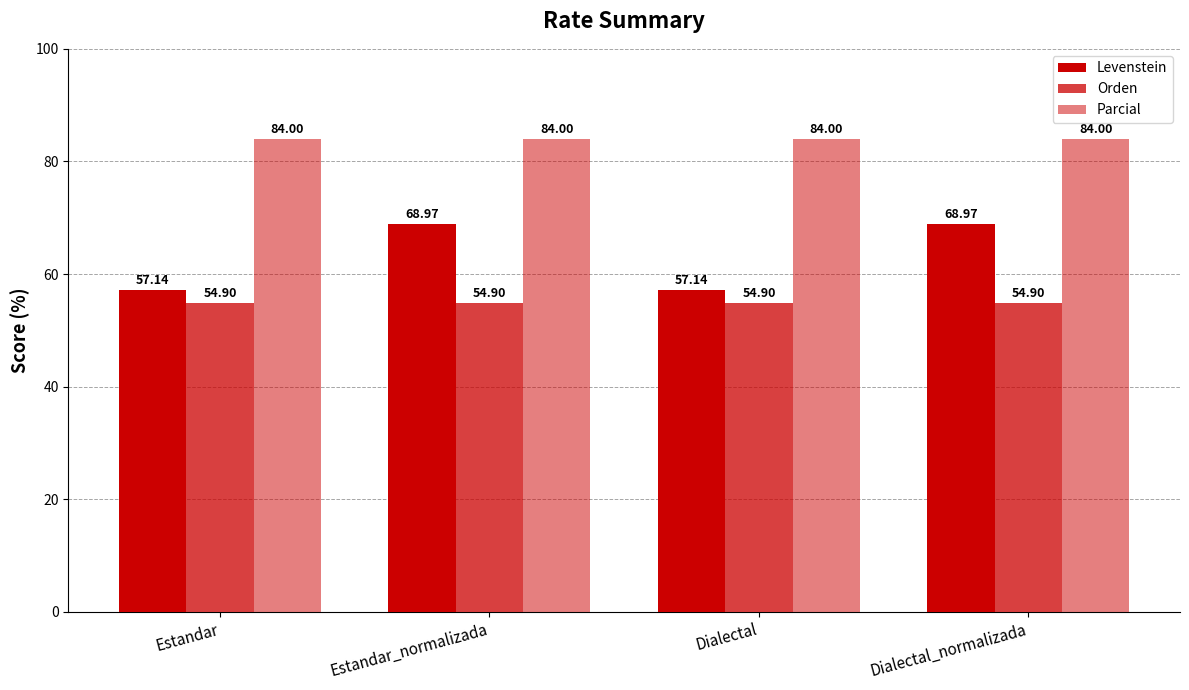

Count the number of categories in the chart.

4